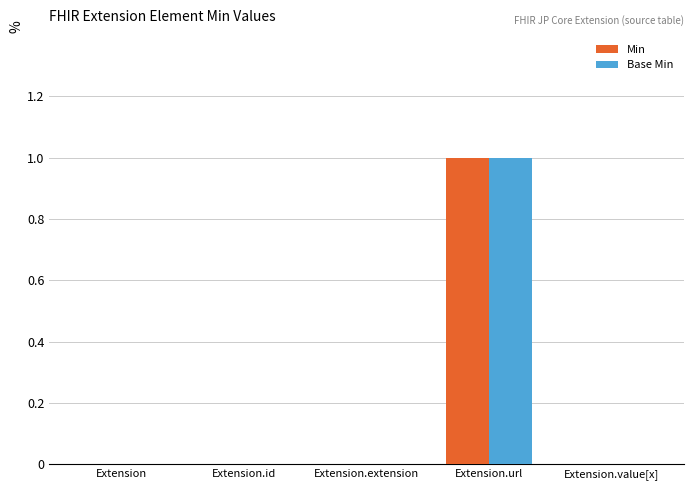

What is the greatest value displayed?

1